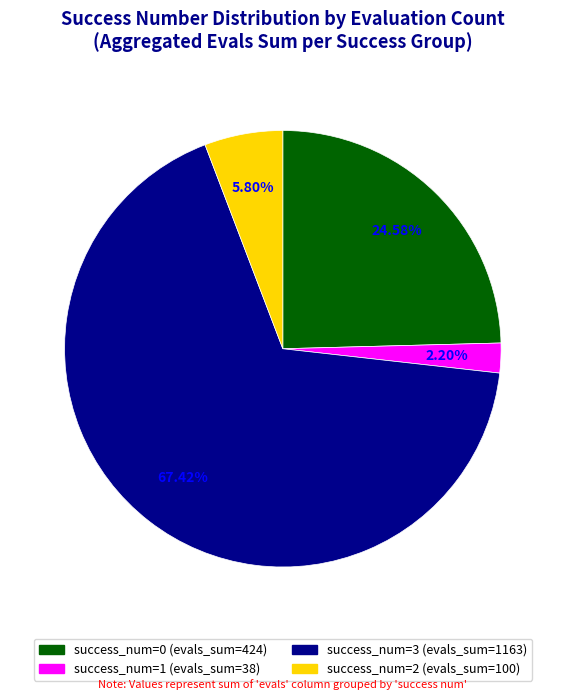

Does any single category account for the majority?

Yes